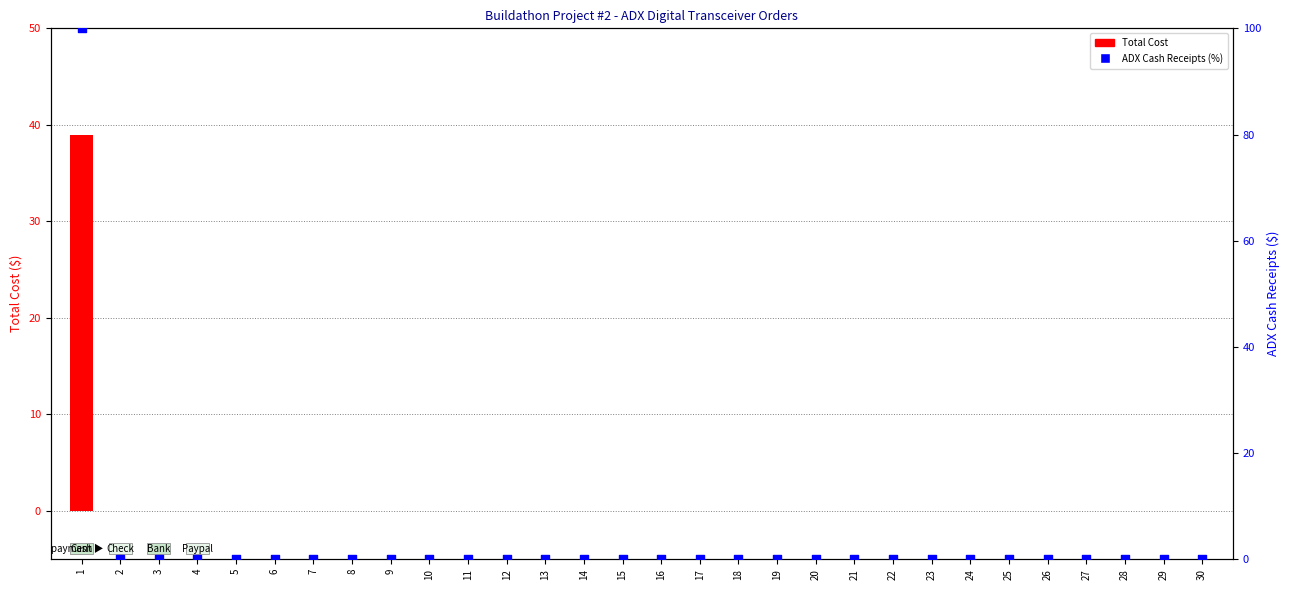

At how many categories does at least one series exceed 34?

1